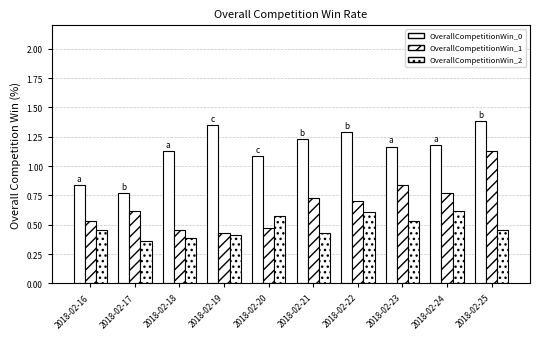

Reading left to right, what are all the values shown in this chart?

OverallCompetitionWin_0: 2018-02-16=0.8	2018-02-17=0.8	2018-02-18=1.1	2018-02-19=1.4	2018-02-20=1.1	2018-02-21=1.2	2018-02-22=1.3	2018-02-23=1.2	2018-02-24=1.2	2018-02-25=1.4
OverallCompetitionWin_1: 2018-02-16=0.5	2018-02-17=0.6	2018-02-18=0.5	2018-02-19=0.4	2018-02-20=0.5	2018-02-21=0.7	2018-02-22=0.7	2018-02-23=0.8	2018-02-24=0.8	2018-02-25=1.1
OverallCompetitionWin_2: 2018-02-16=0.5	2018-02-17=0.4	2018-02-18=0.4	2018-02-19=0.4	2018-02-20=0.6	2018-02-21=0.4	2018-02-22=0.6	2018-02-23=0.5	2018-02-24=0.6	2018-02-25=0.5